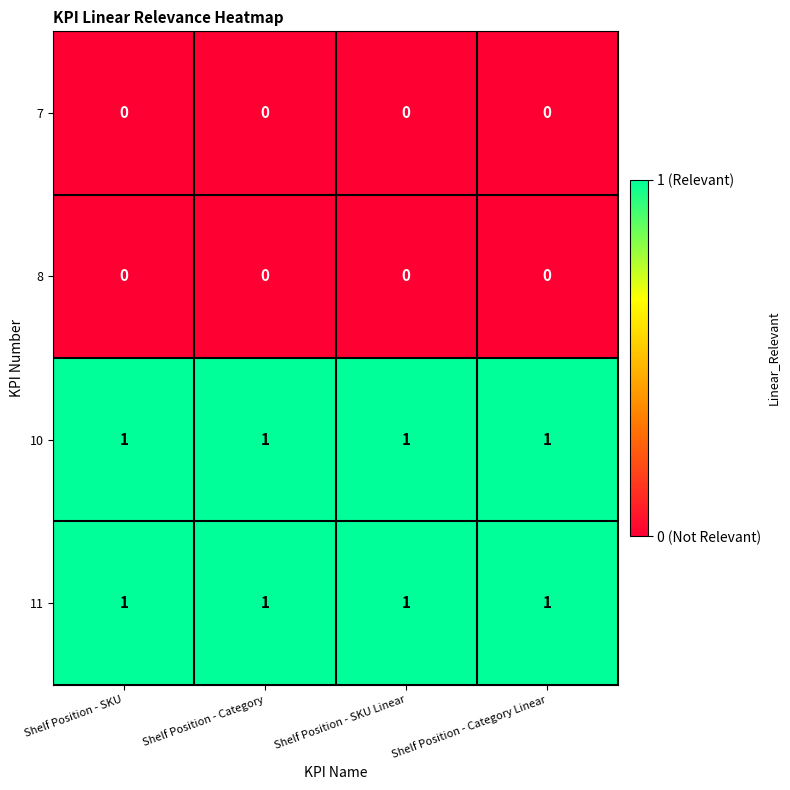

Is the value of 7 at Shelf Position - SKU Linear greater than the value of 11 at Shelf Position - Category Linear?

No